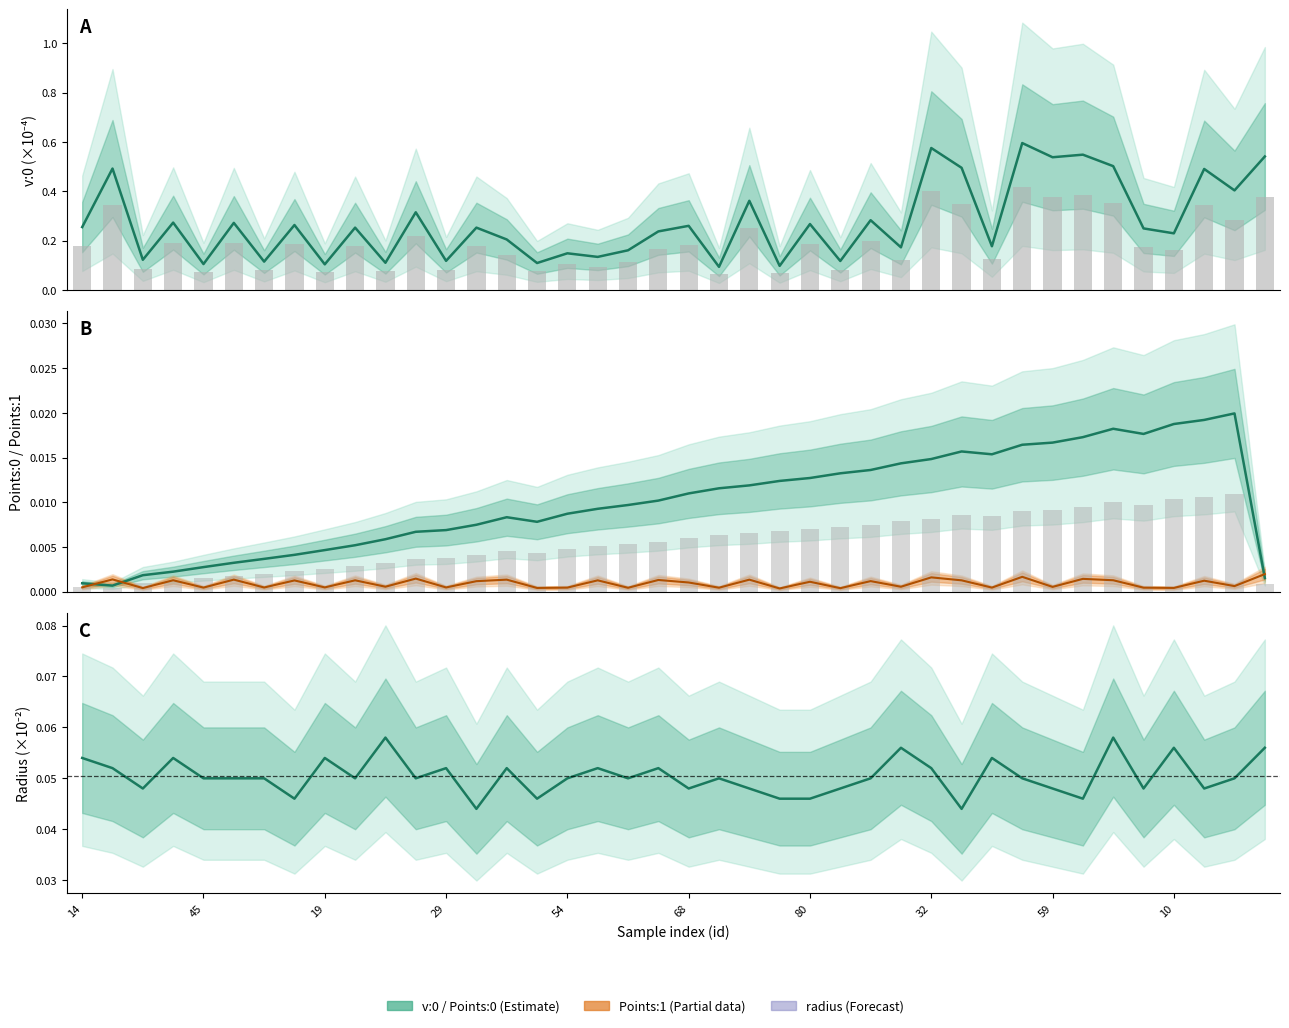

The value of Points:1 at 32 is 0.0. True or false?

False